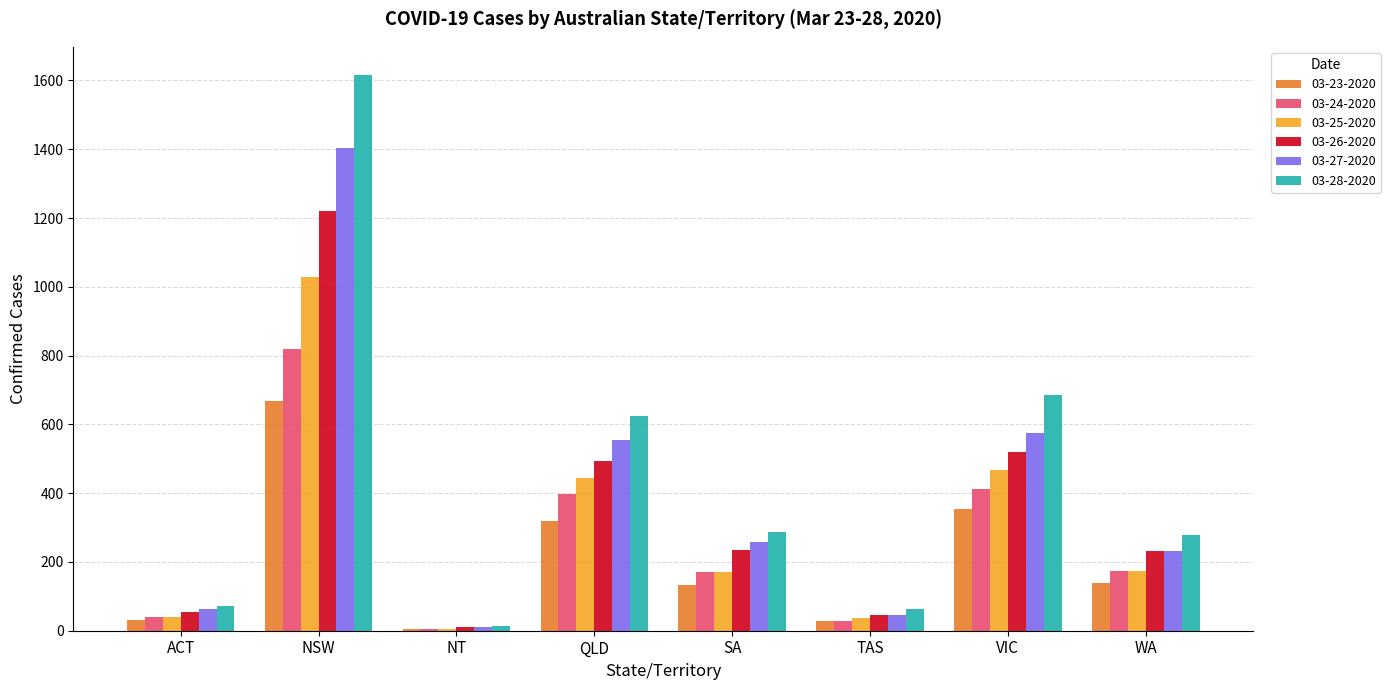

The value of 03-24-2020 at SA is 170. True or false?

True